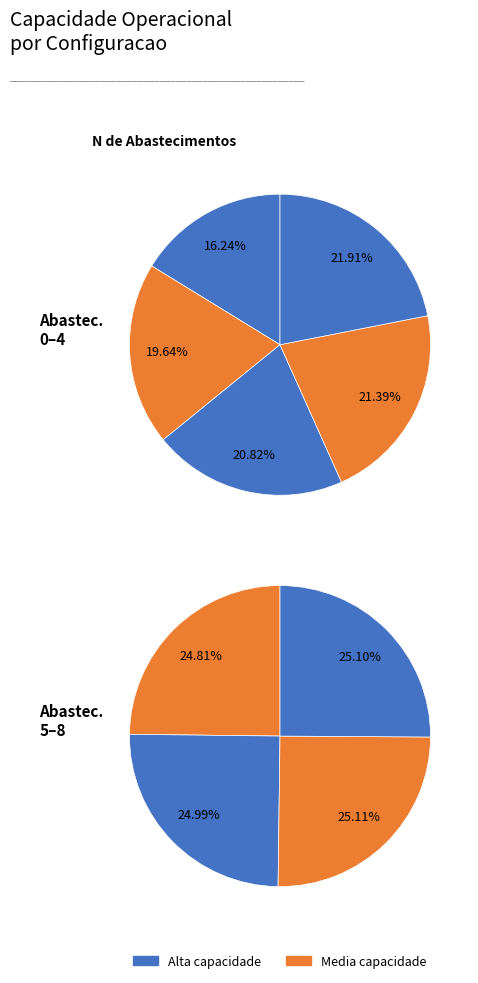

How many slices are in this pie chart?

9